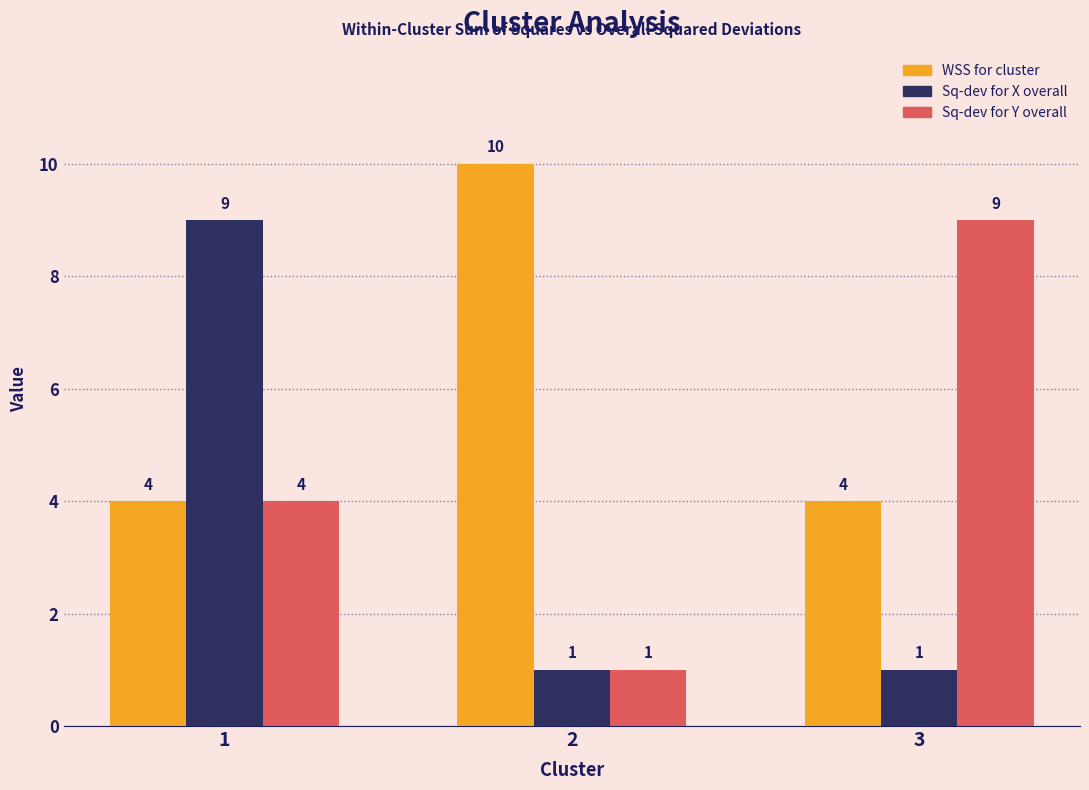

The value of Sq-dev for X overall at 3 is 0. True or false?

False